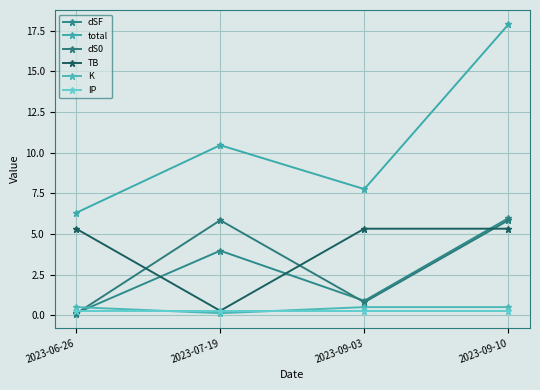

What is the average value of the total series?

10.6